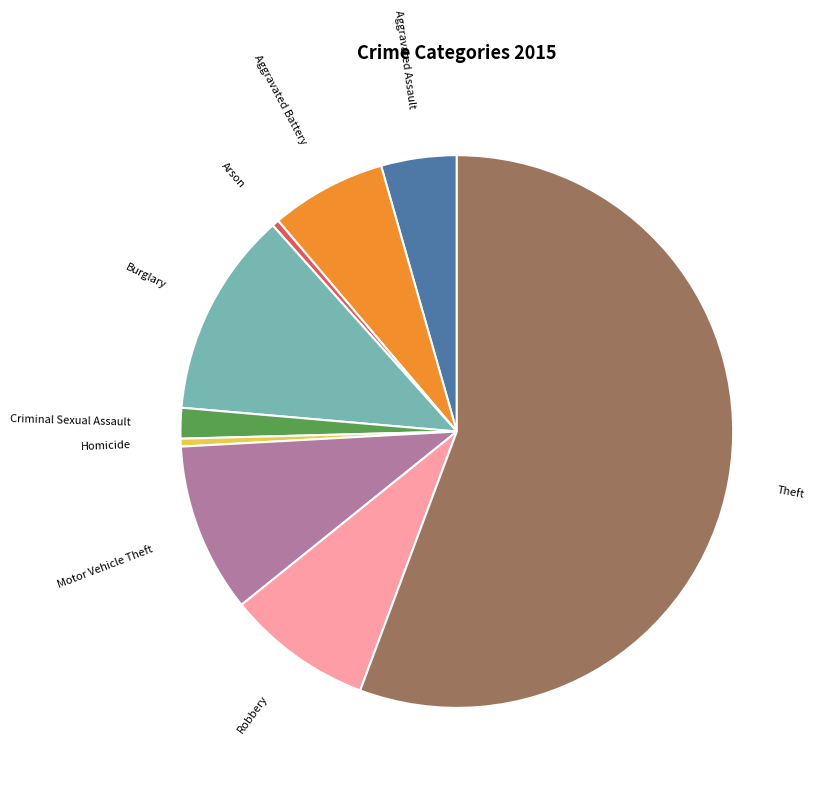

Combined, do Homicide and Aggravated Battery account for over 50%?

No